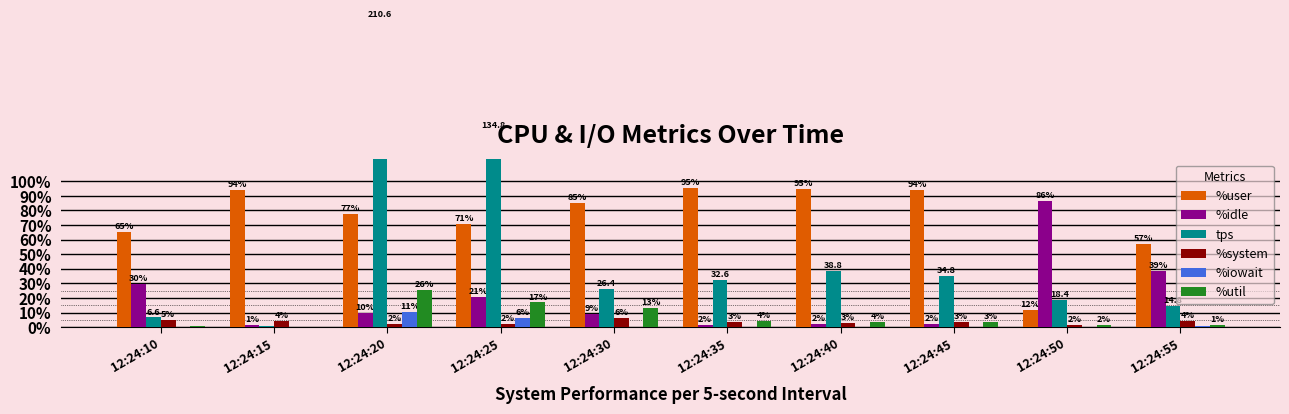

What is the total value across all series at 12:24:10?

107.5